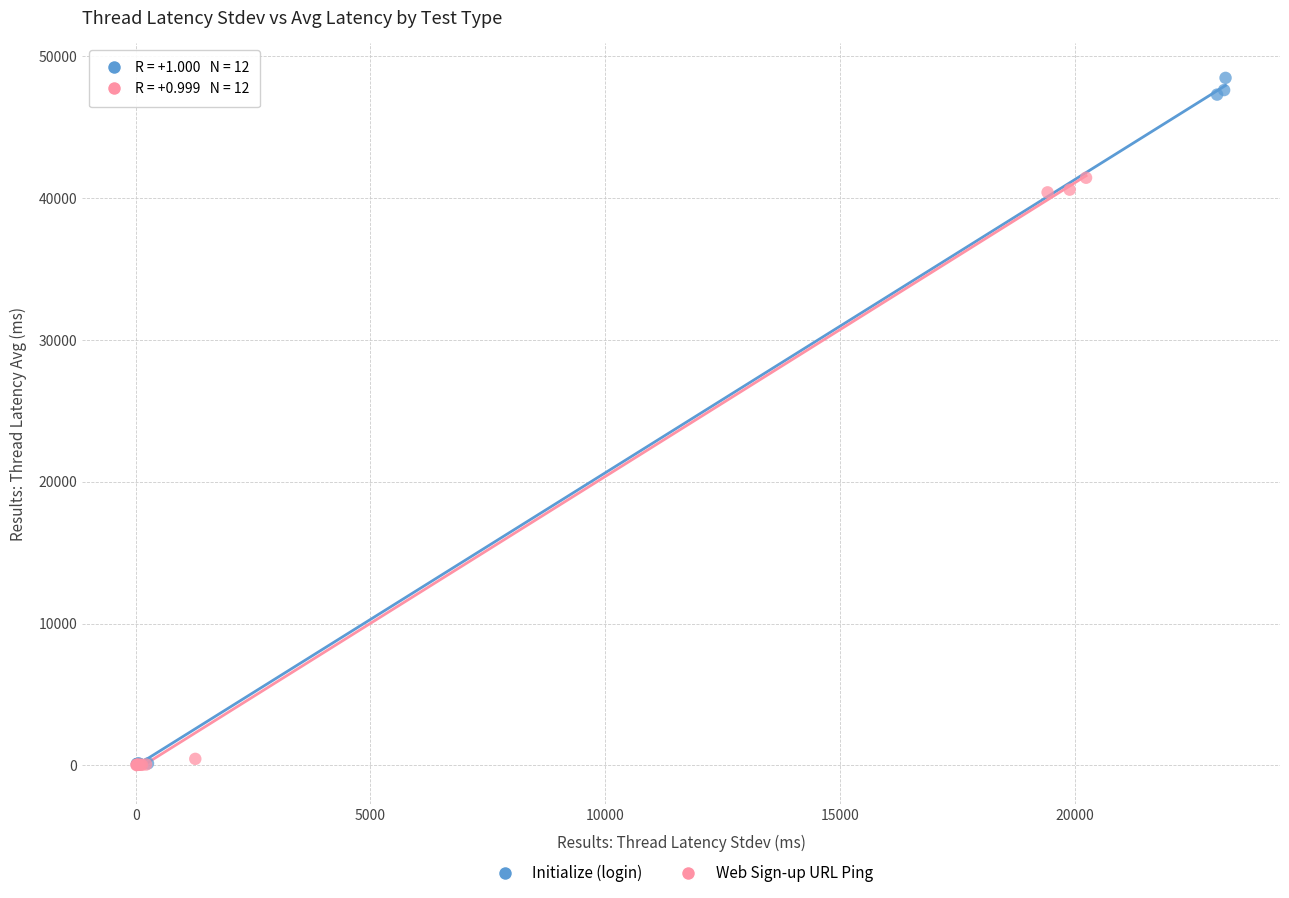

Which series reaches the maximum Y coordinate?

Initialize (login)